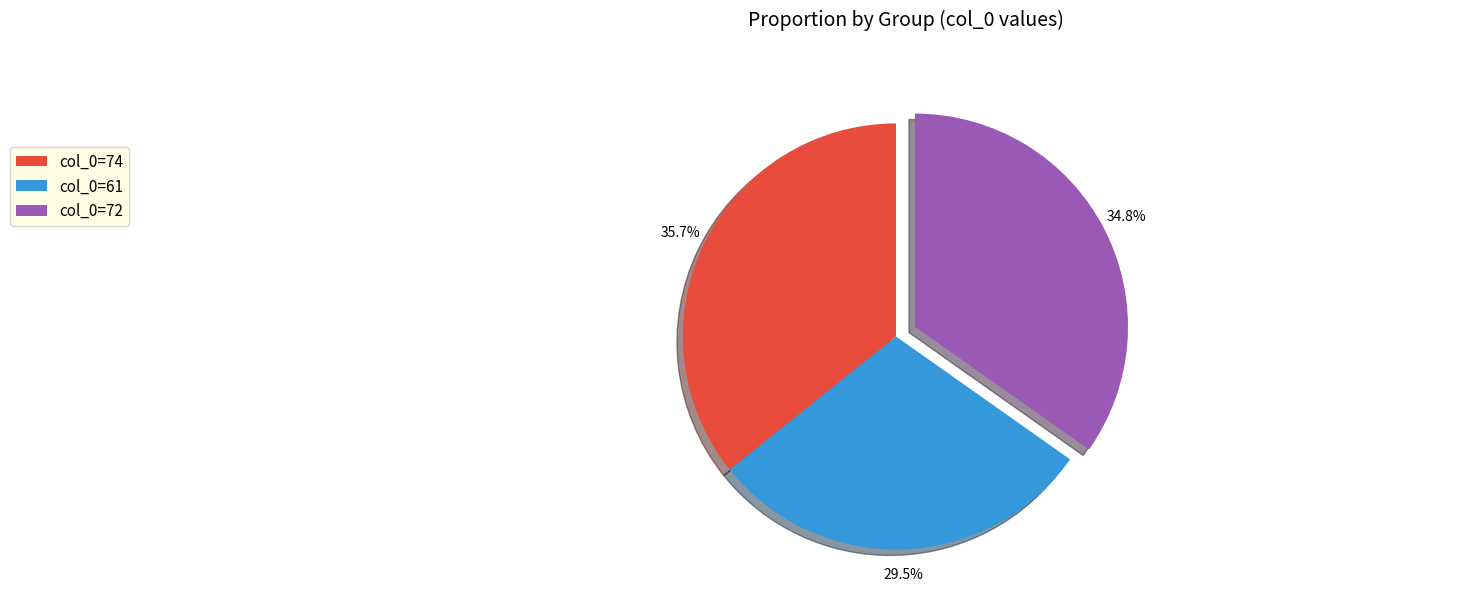

Which category has the smallest portion of the pie?

col_0=61